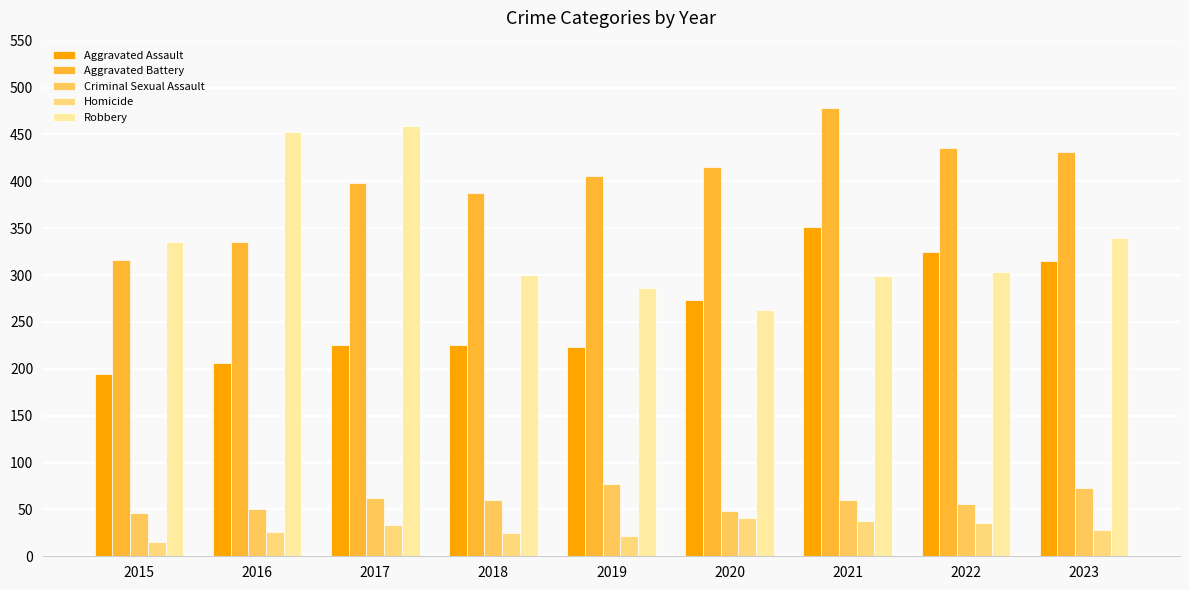

What is the value of the Homicide bar at the 1st from the left?

15